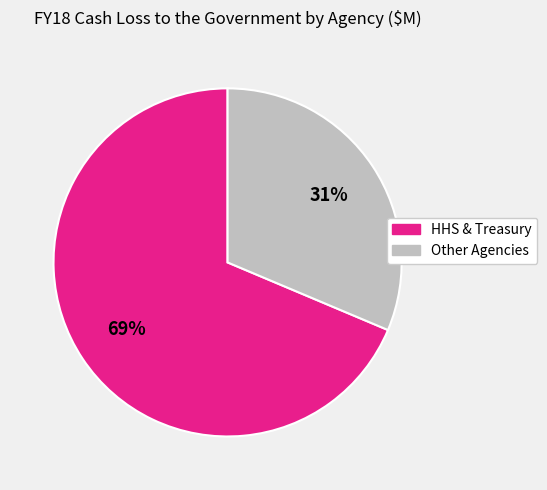

Does any single category account for the majority?

Yes